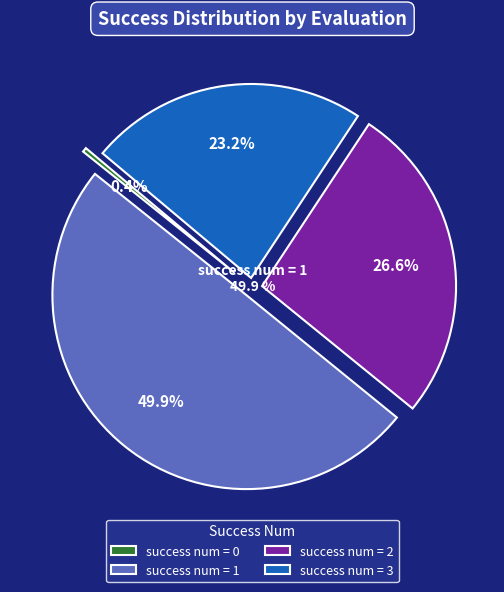

Does 1 represent more than half of the total?

No